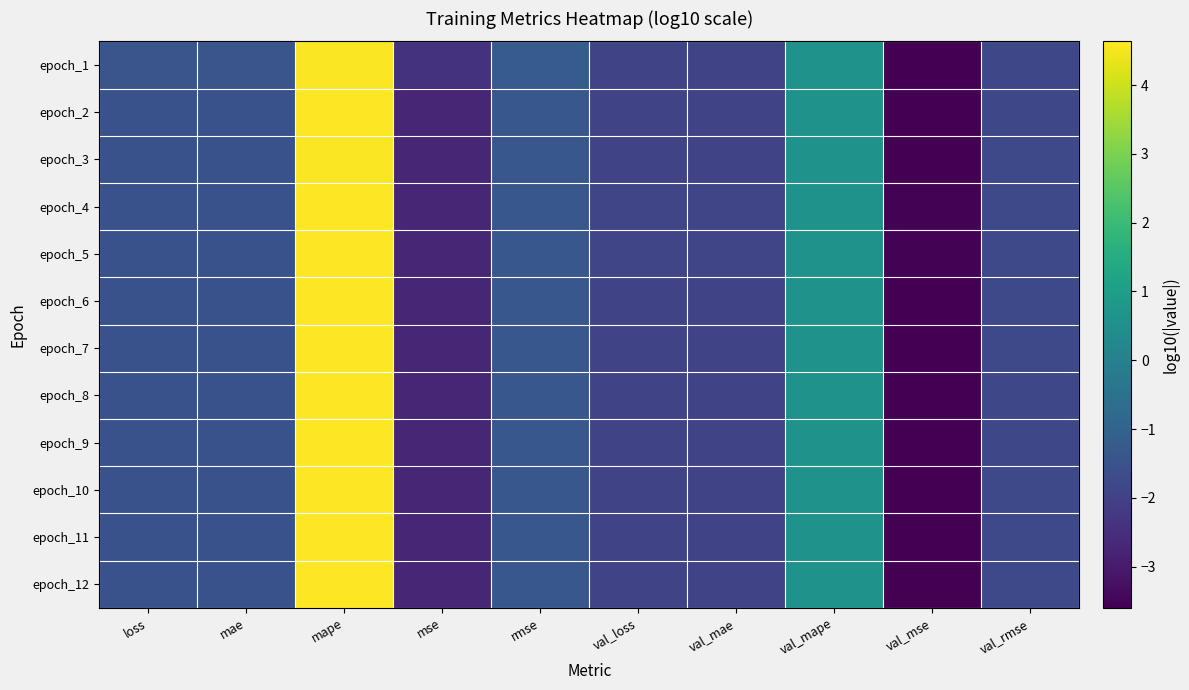

Reading right to left, transcribe all the data shown in this chart.

epoch_1: val_rmse=-1.8	val_mse=-3.6	val_mape=0.6	val_mae=-1.9	val_loss=-1.9	rmse=-1.2	mse=-2.4	mape=4.6	mae=-1.4	loss=-1.4
epoch_2: val_rmse=-1.8	val_mse=-3.6	val_mape=0.6	val_mae=-1.9	val_loss=-1.9	rmse=-1.4	mse=-2.7	mape=4.6	mae=-1.5	loss=-1.5
epoch_3: val_rmse=-1.8	val_mse=-3.6	val_mape=0.6	val_mae=-1.9	val_loss=-1.9	rmse=-1.4	mse=-2.7	mape=4.6	mae=-1.5	loss=-1.5
epoch_4: val_rmse=-1.8	val_mse=-3.5	val_mape=0.6	val_mae=-1.9	val_loss=-1.9	rmse=-1.4	mse=-2.7	mape=4.6	mae=-1.5	loss=-1.5
epoch_5: val_rmse=-1.8	val_mse=-3.6	val_mape=0.6	val_mae=-1.9	val_loss=-1.9	rmse=-1.4	mse=-2.7	mape=4.6	mae=-1.5	loss=-1.5
epoch_6: val_rmse=-1.8	val_mse=-3.6	val_mape=0.6	val_mae=-1.9	val_loss=-1.9	rmse=-1.4	mse=-2.7	mape=4.6	mae=-1.5	loss=-1.5
epoch_7: val_rmse=-1.8	val_mse=-3.6	val_mape=0.6	val_mae=-1.9	val_loss=-1.9	rmse=-1.4	mse=-2.7	mape=4.6	mae=-1.5	loss=-1.5
epoch_8: val_rmse=-1.8	val_mse=-3.6	val_mape=0.6	val_mae=-1.9	val_loss=-1.9	rmse=-1.4	mse=-2.7	mape=4.6	mae=-1.5	loss=-1.5
epoch_9: val_rmse=-1.8	val_mse=-3.6	val_mape=0.6	val_mae=-1.9	val_loss=-1.9	rmse=-1.4	mse=-2.7	mape=4.6	mae=-1.5	loss=-1.5
epoch_10: val_rmse=-1.8	val_mse=-3.6	val_mape=0.6	val_mae=-1.9	val_loss=-1.9	rmse=-1.4	mse=-2.7	mape=4.6	mae=-1.5	loss=-1.5
epoch_11: val_rmse=-1.8	val_mse=-3.6	val_mape=0.6	val_mae=-1.9	val_loss=-1.9	rmse=-1.4	mse=-2.7	mape=4.6	mae=-1.5	loss=-1.5
epoch_12: val_rmse=-1.8	val_mse=-3.6	val_mape=0.6	val_mae=-1.9	val_loss=-1.9	rmse=-1.4	mse=-2.7	mape=4.6	mae=-1.5	loss=-1.5